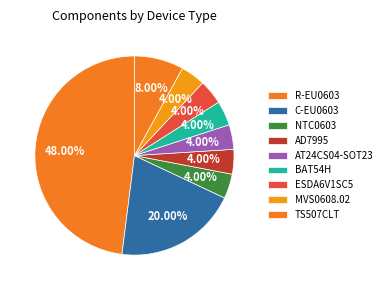

To the nearest percent, what percentage of the pie is AD7995?

4%